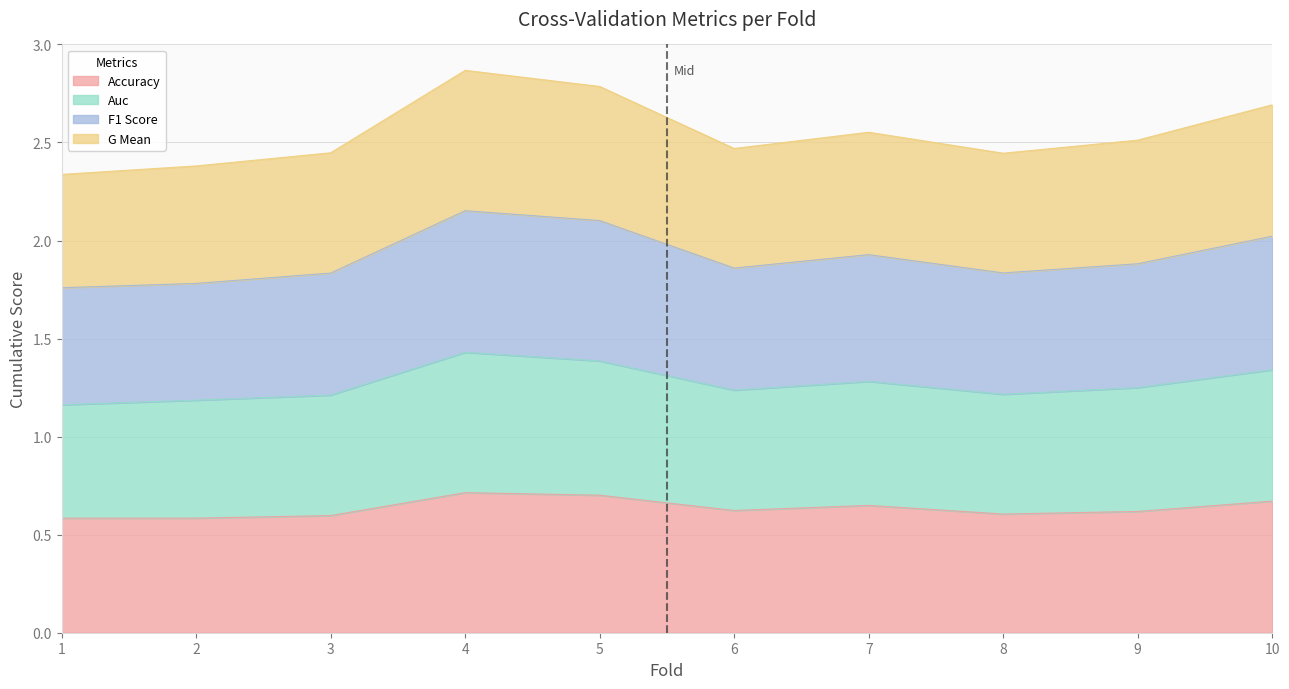

True or false: auc and f1_score cross at least once.

False